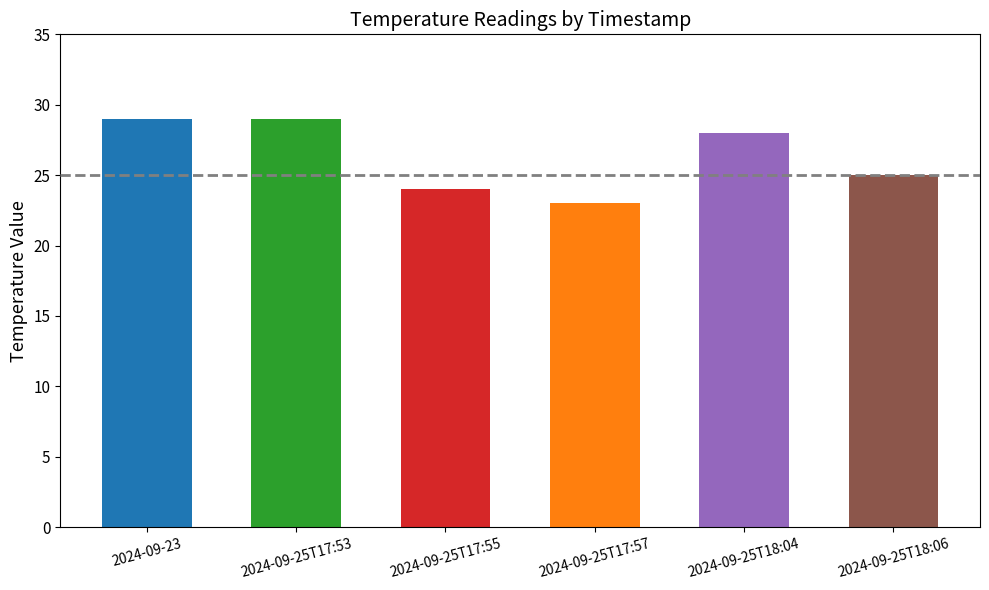

At which label is the value closest to 26?

2024-09-25T18:06